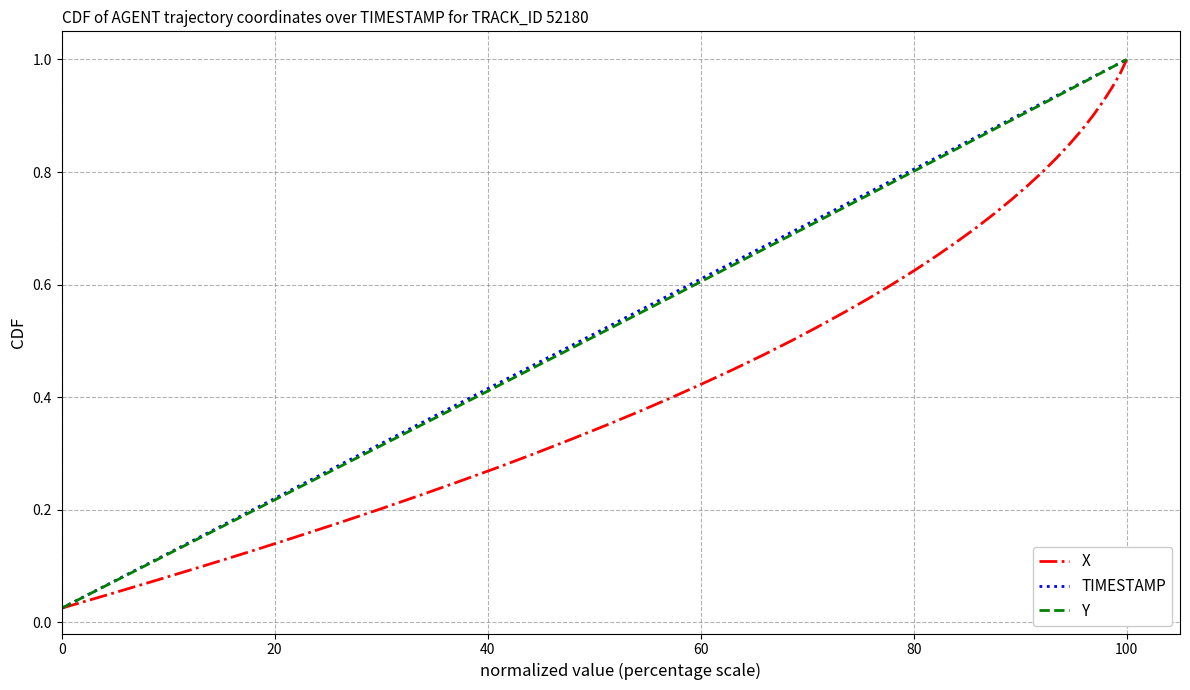

True or false: Y and X cross at least once.

False